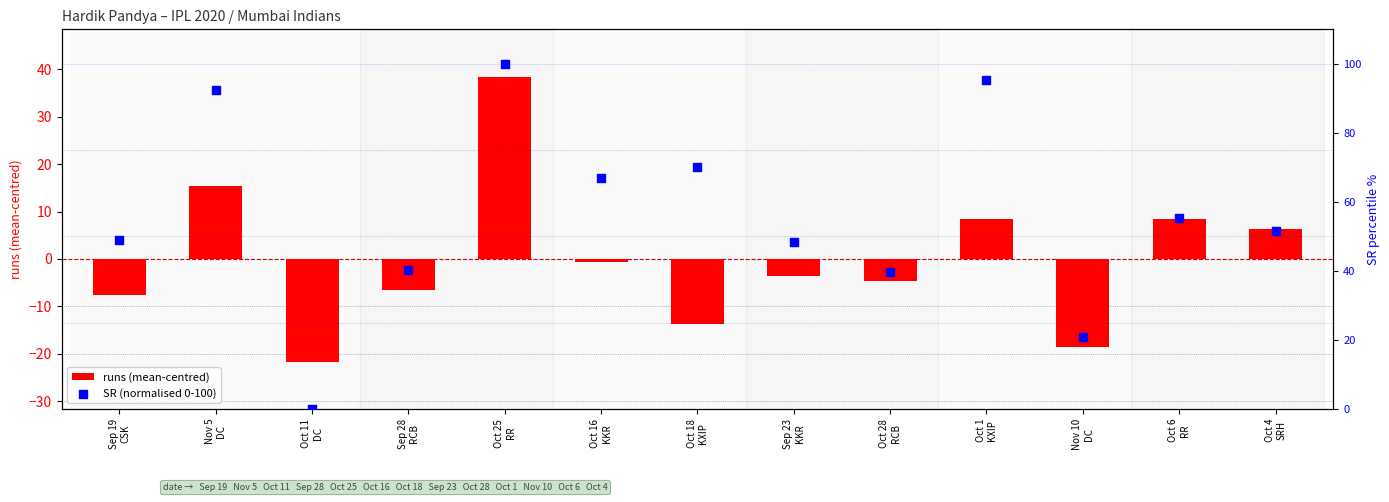

What are all the series names shown in the legend?

runs (mean-centred), SR (normalised 0-100)